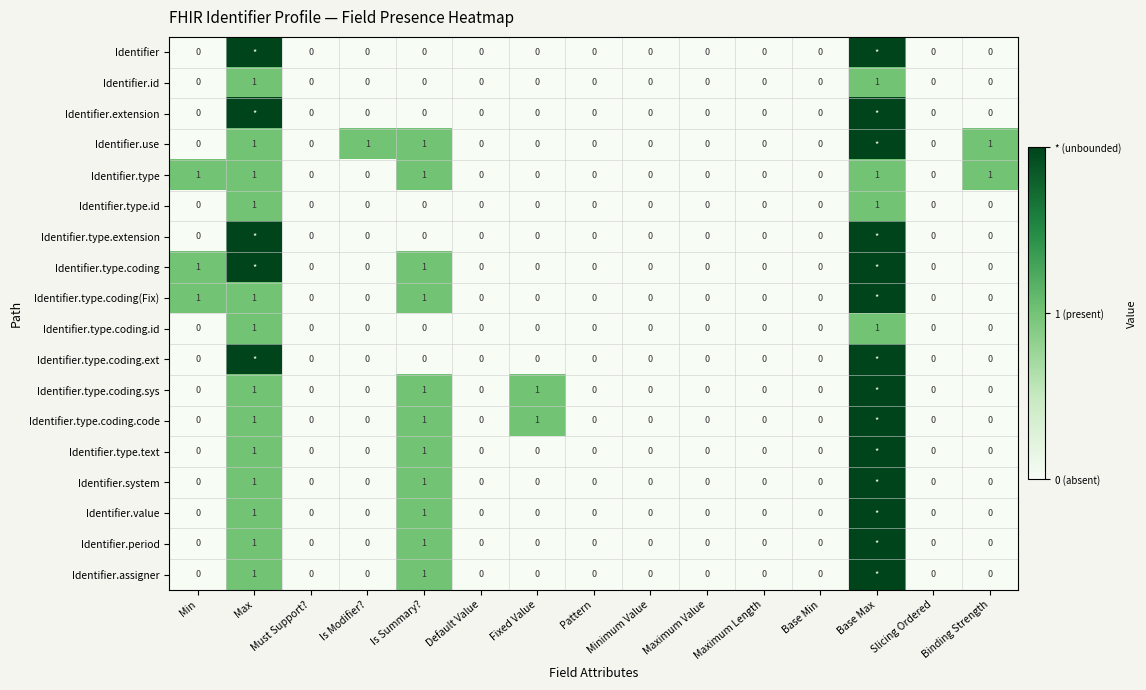

What is the total value across all series at Min?

3